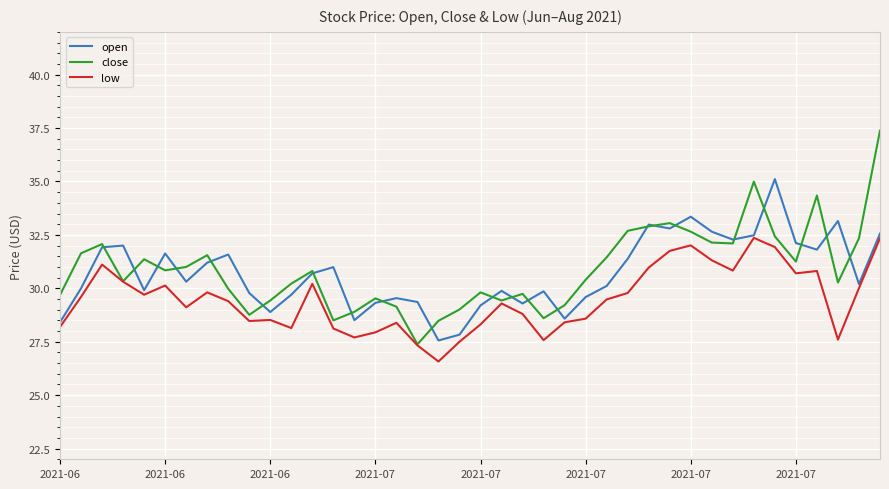

What is the minimum value shown in the chart?

26.6